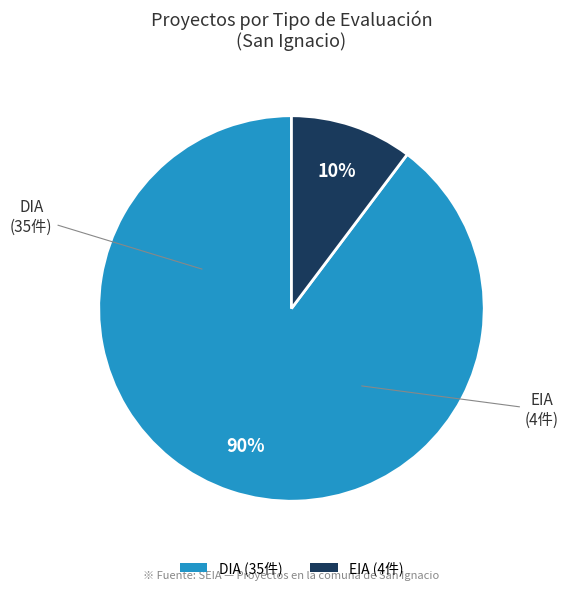

To the nearest percent, what is the average slice percentage?

50%